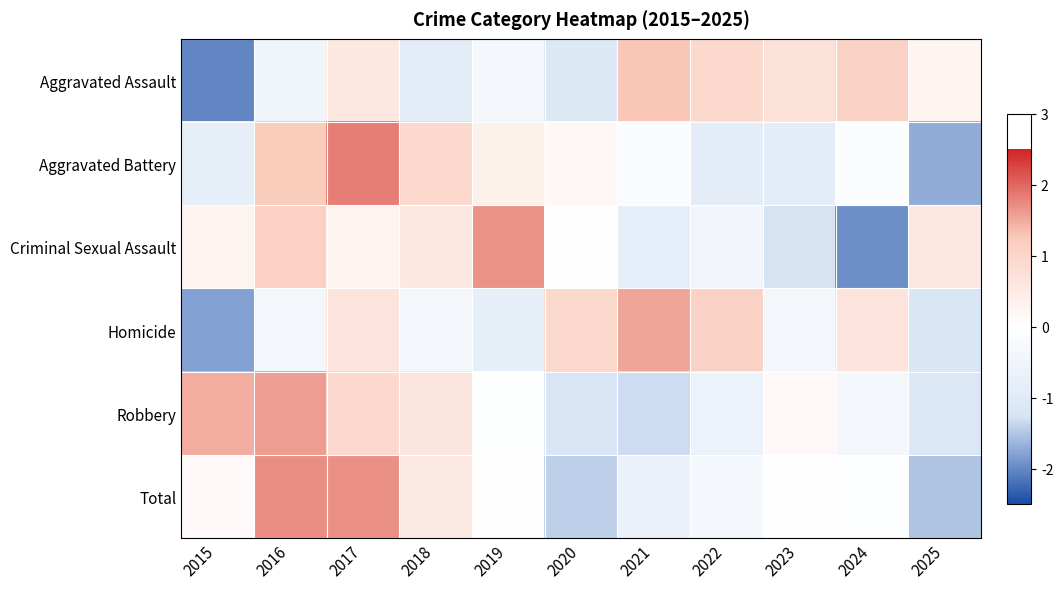

Which series changed the most between 2015 and 2022?

Aggravated Assault